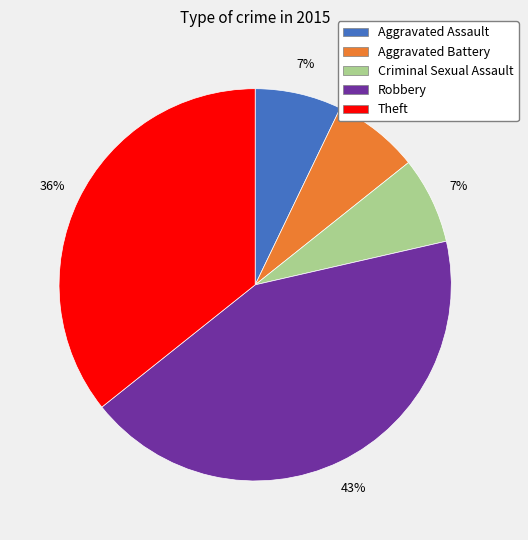

Does Theft represent more than half of the total?

No